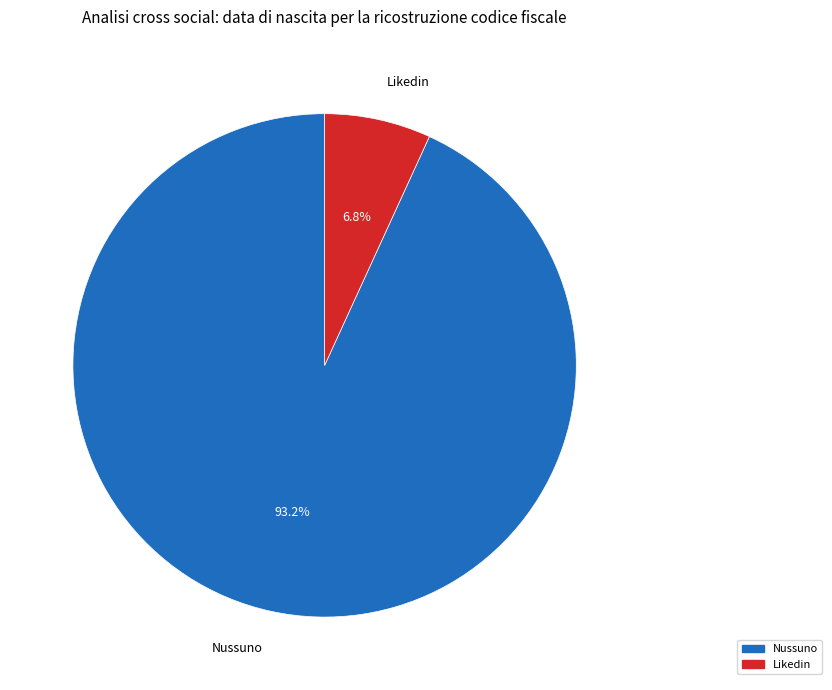

Is there a majority slice in this chart?

Yes